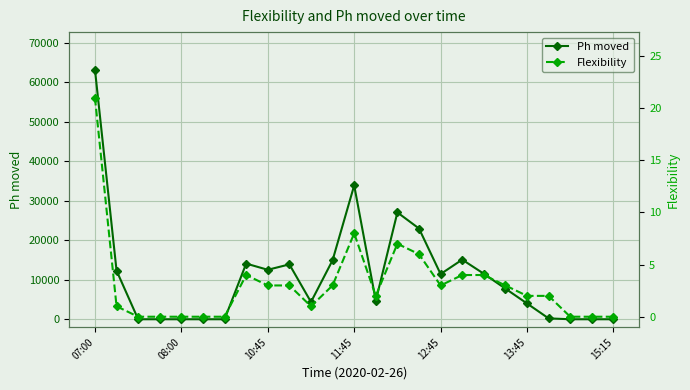

What is the highest value of the Ph moved series?

63191